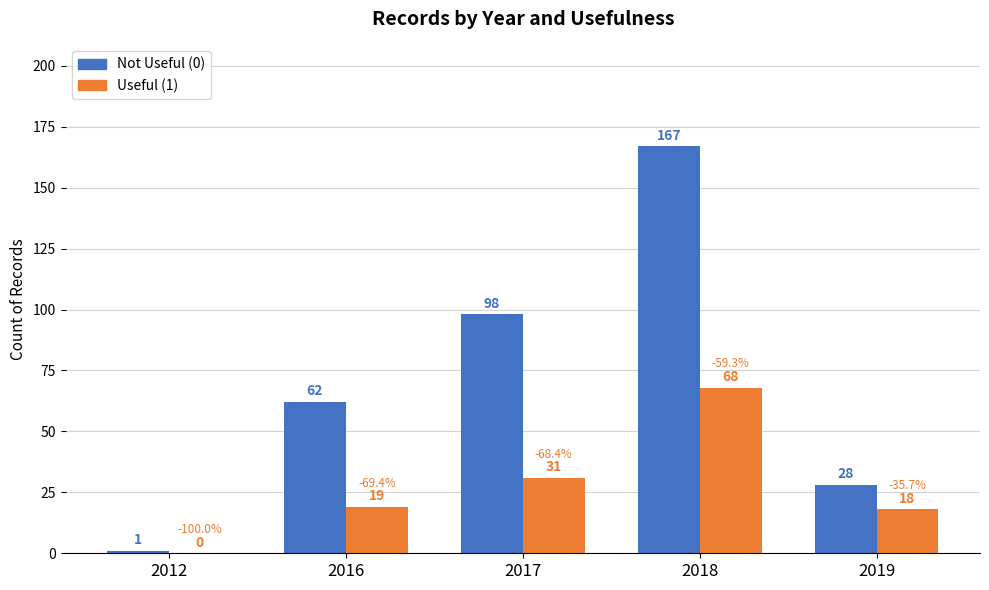

Is it true that Useful (1) equals 18 at 2017?

False